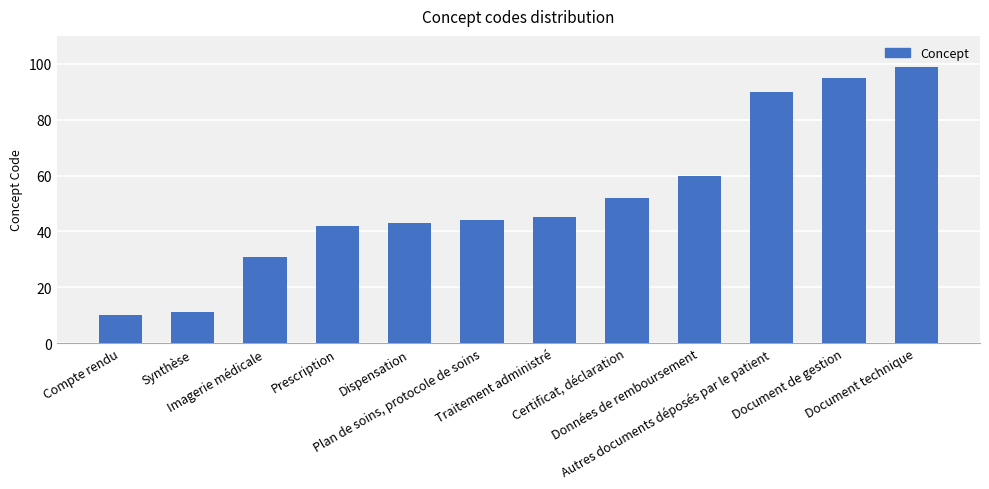

Are the bars grouped side by side (vs. stacked)?

No